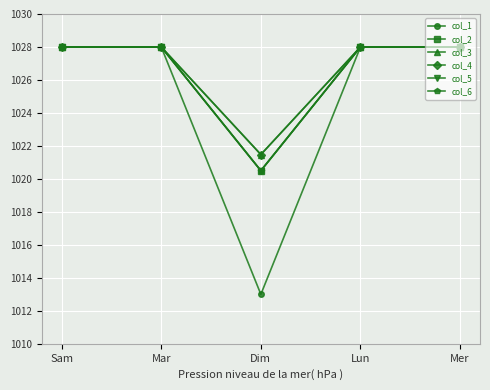

Does the chart have visible grid lines?

Yes